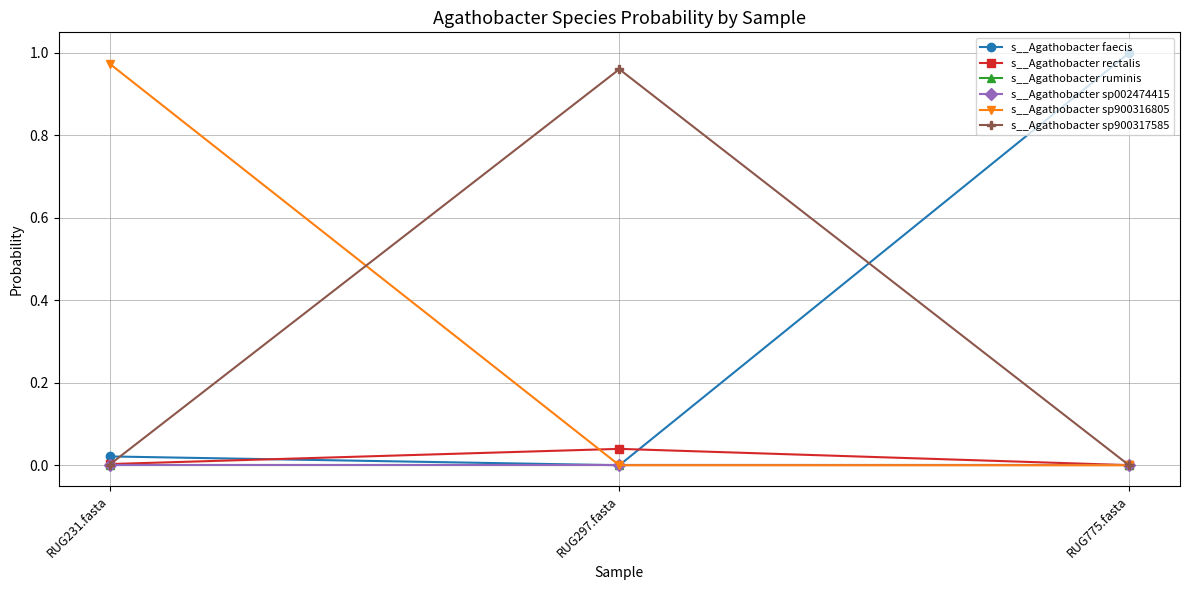

The value of s__Agathobacter ruminis at RUG231.fasta is 0.0. True or false?

True